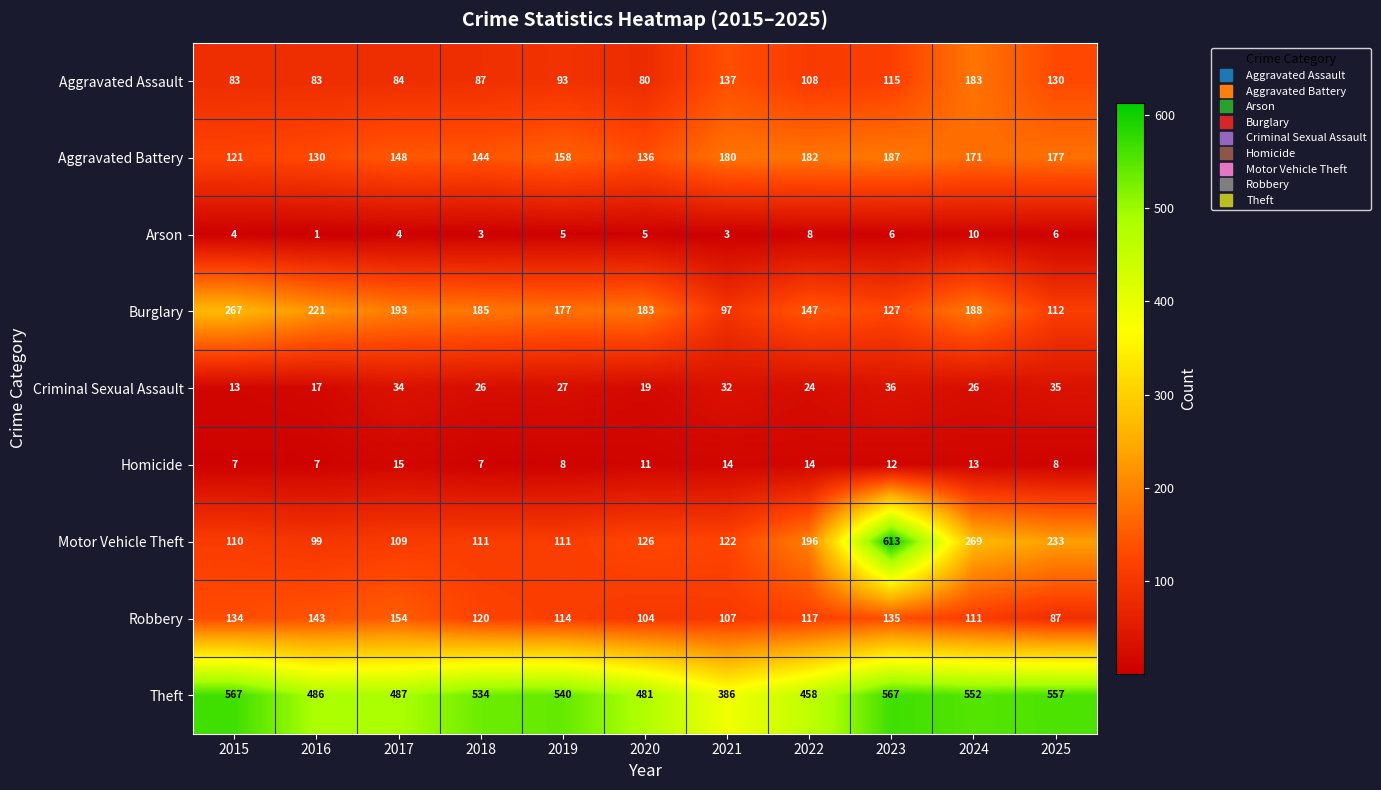

Which series has the widest spread of values?

Motor Vehicle Theft